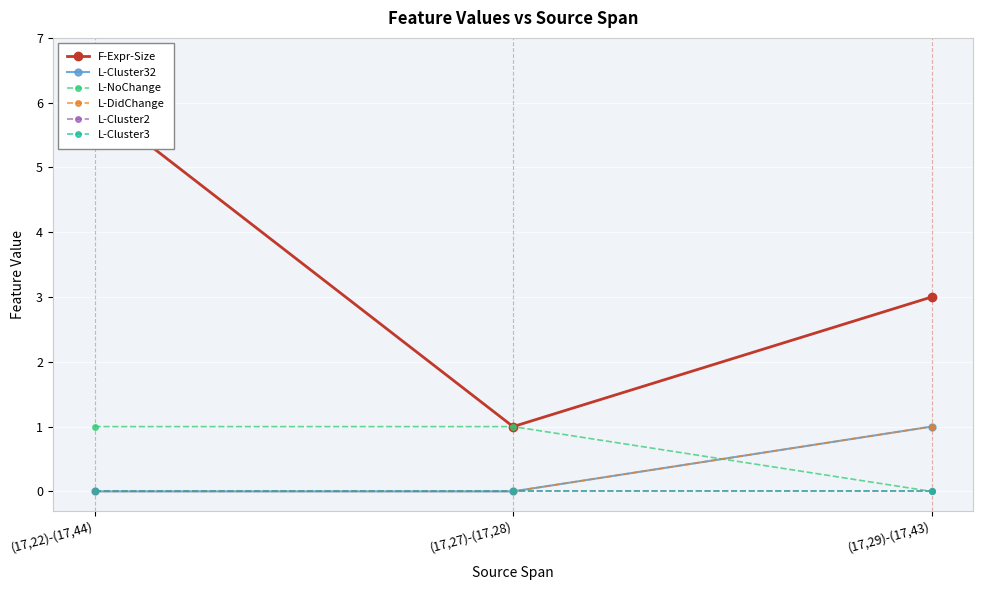

What are all the series names shown in the legend?

F-Expr-Size, L-Cluster32, L-NoChange, L-DidChange, L-Cluster2, L-Cluster3